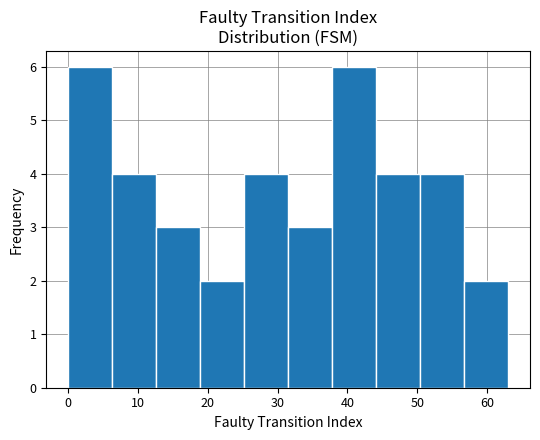

How tall is the bar that spans 6.3 to 12.6 on the x-axis? Neither the bar edges nor the heights are printed on the chart, so give them approximately, as read against the axes.

4